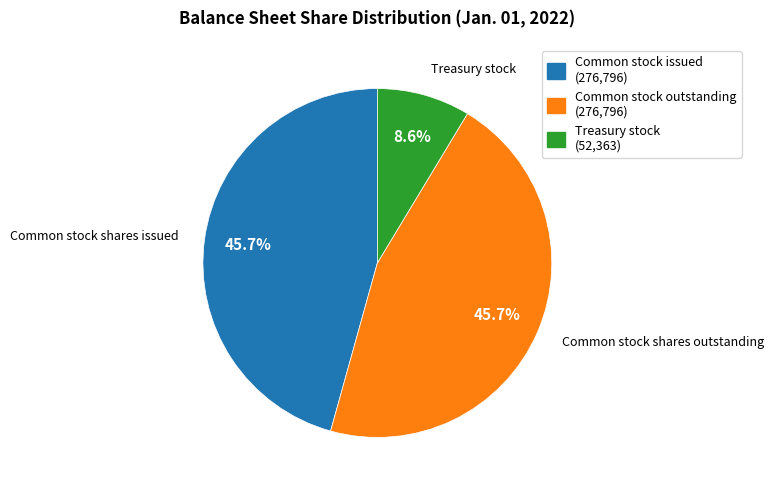

Does Treasury stock (52,363) represent more than half of the total?

No